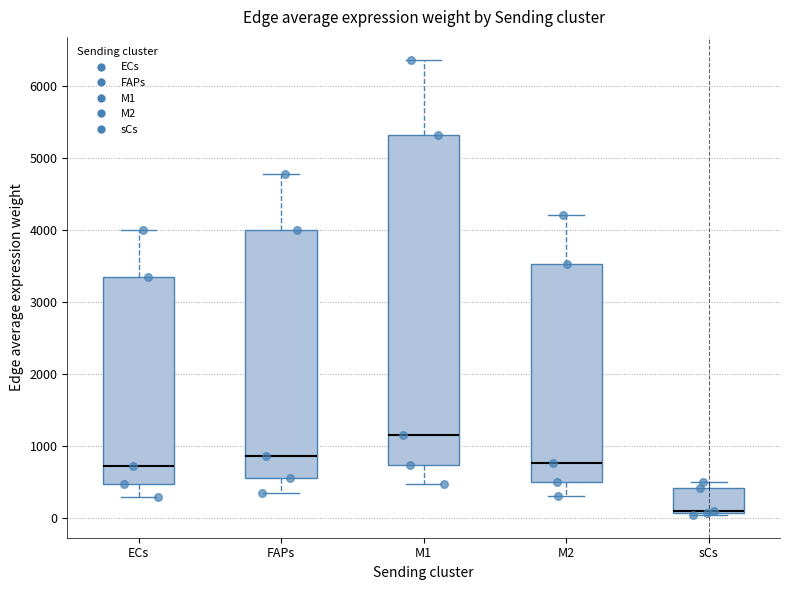

Which box has the lowest median line?

sCs